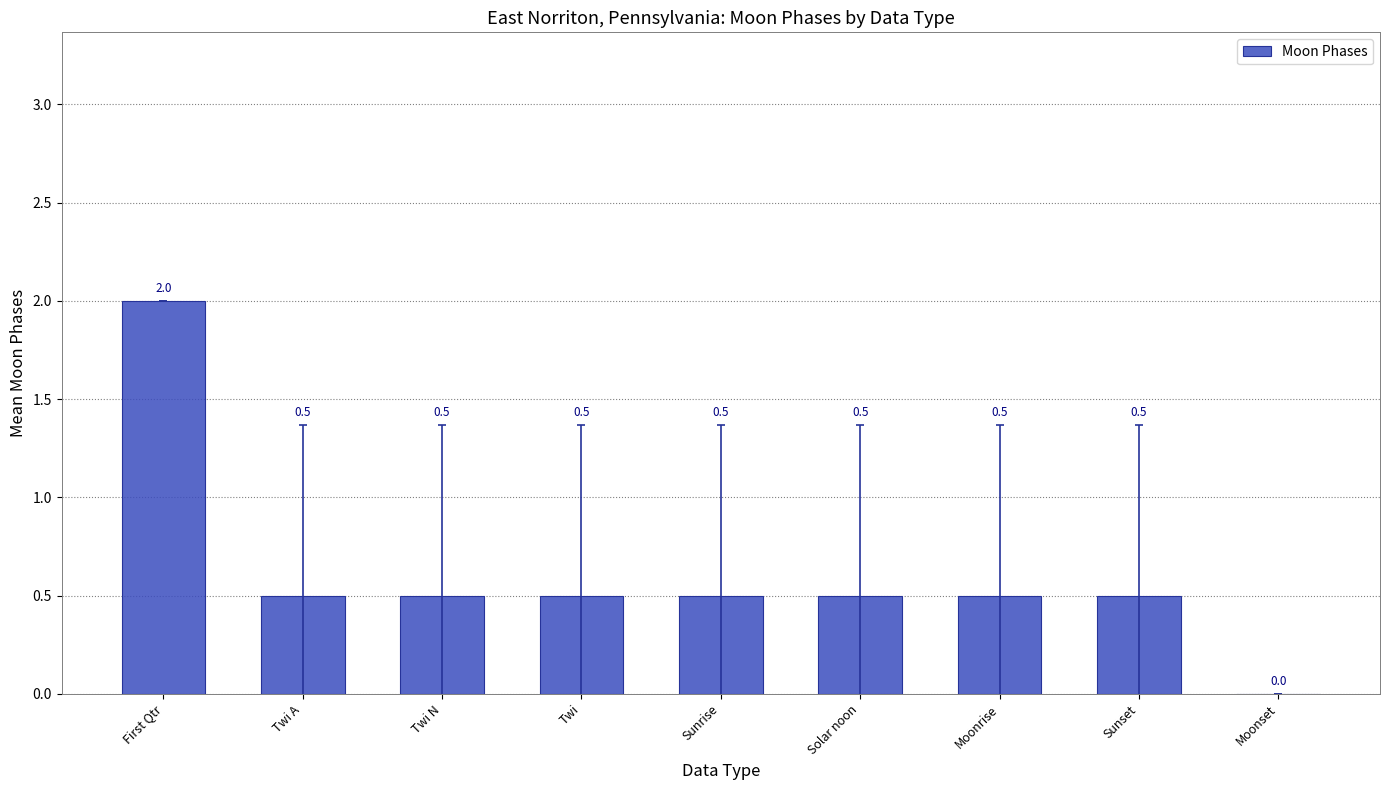

What is the sum of the values at Sunset and Twi?

1.0